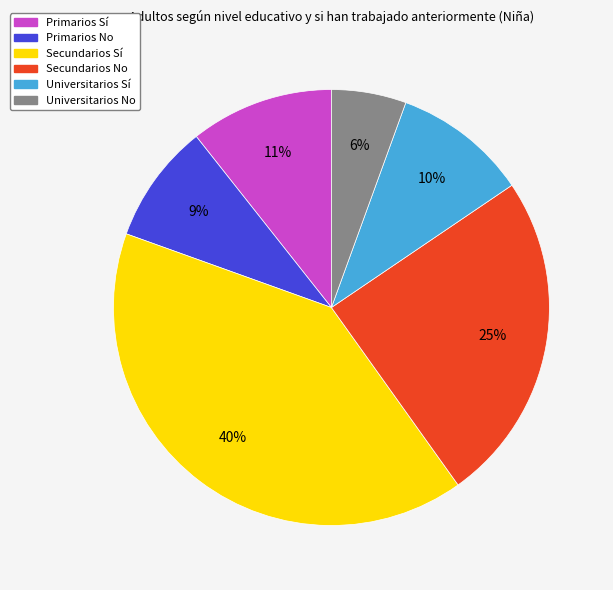

Is it true that Universitarios No is 6% of the pie?

True